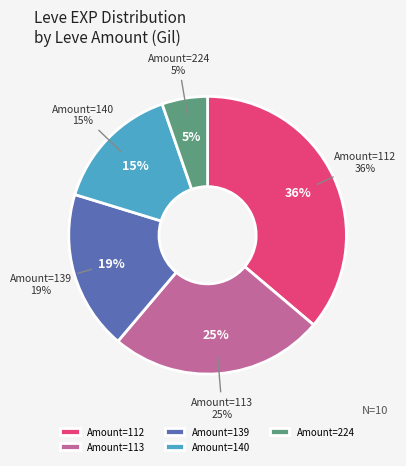

The 5 slice represents 28% of the pie. True or false?

False